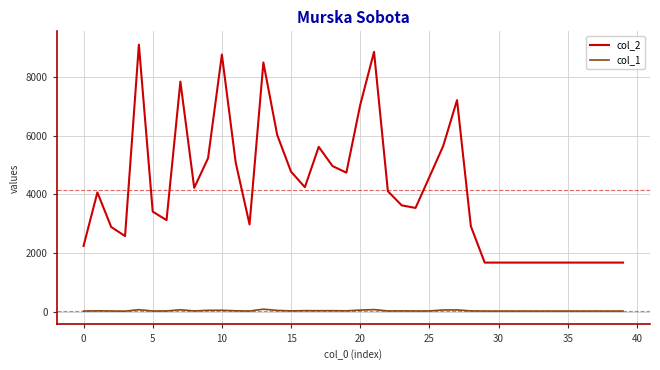

Rank the series by their maximum value, from lowest to highest.

col_1, col_2